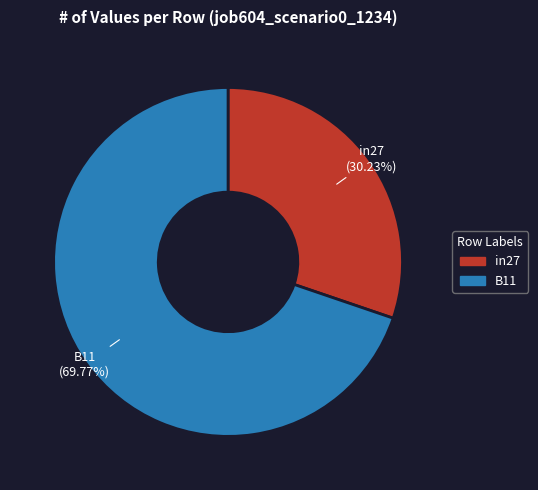

Does any single category account for the majority?

Yes